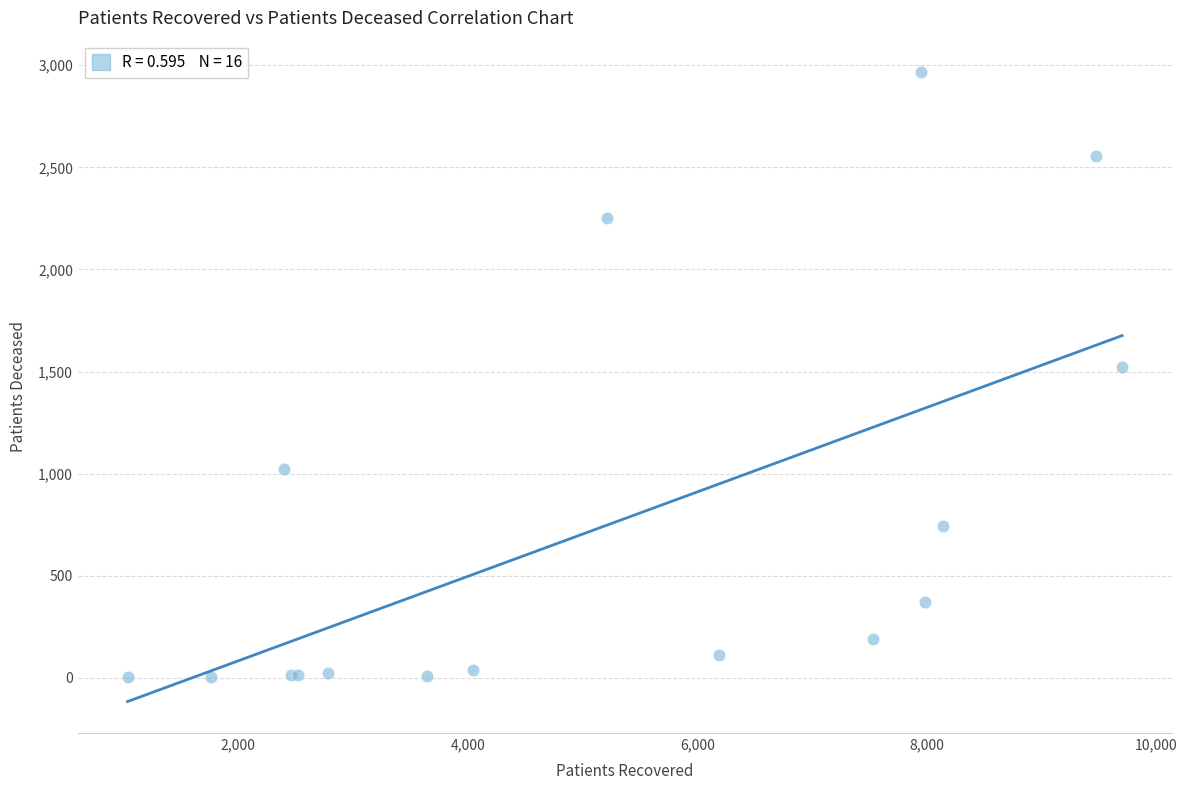

What Y value in the scatter plot is closest to 1484?

1521